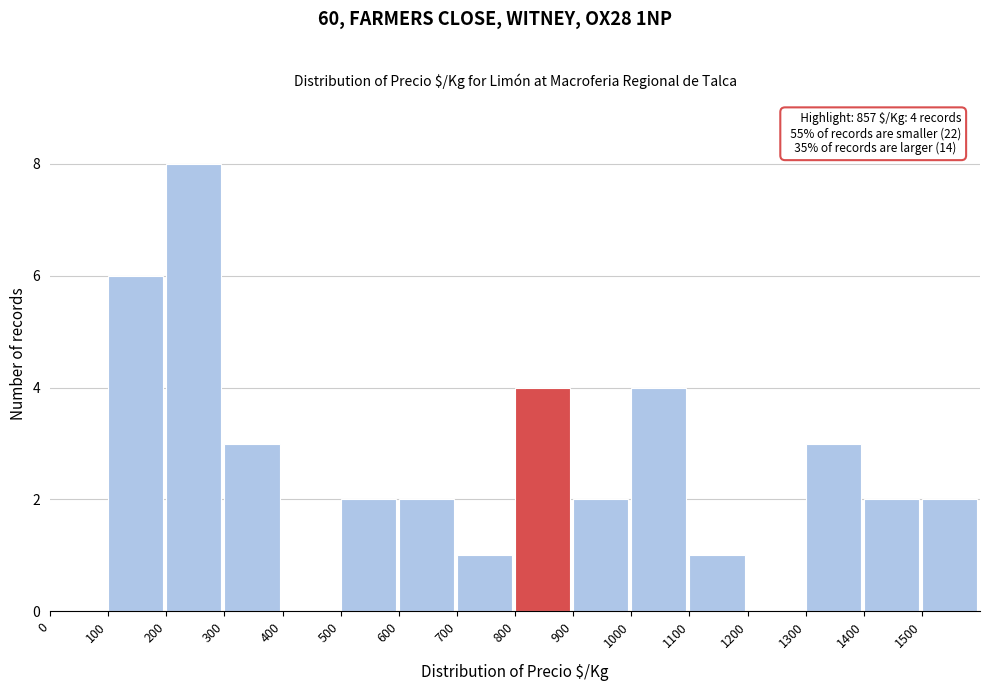

Over which range of the x-axis is the bar tallest?

200 to 300